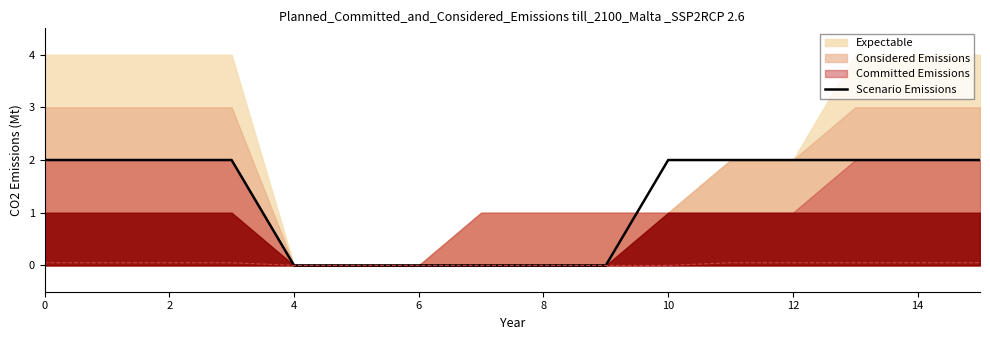

What is the sum of all values?

20